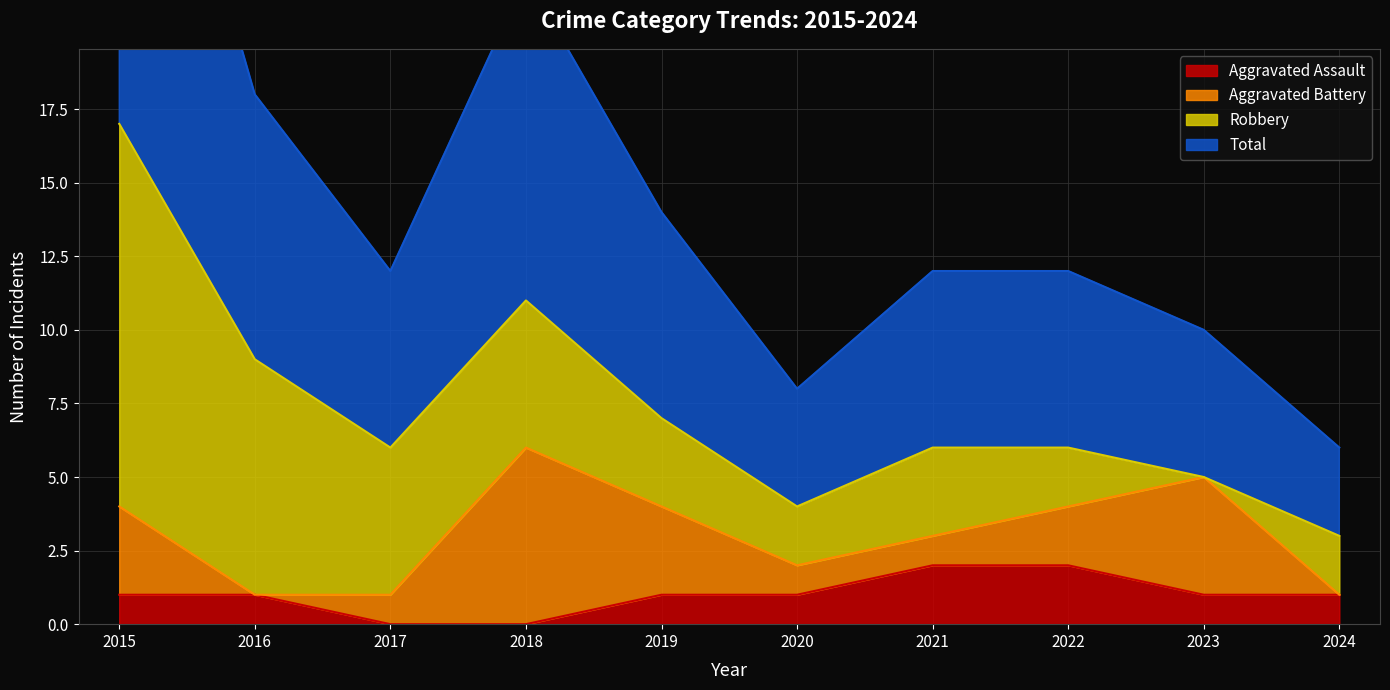

At which category does Total reach its first local valley?

2017